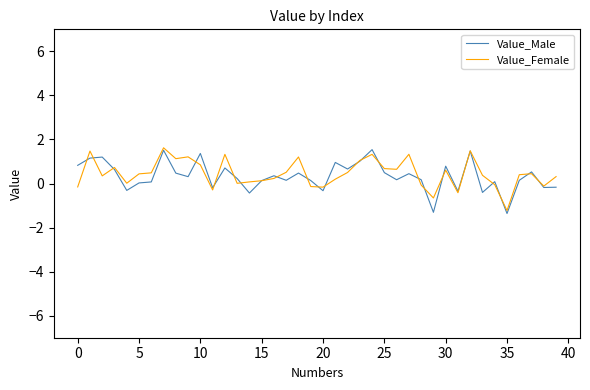

What is the highest value of the Value_Female series?

1.6